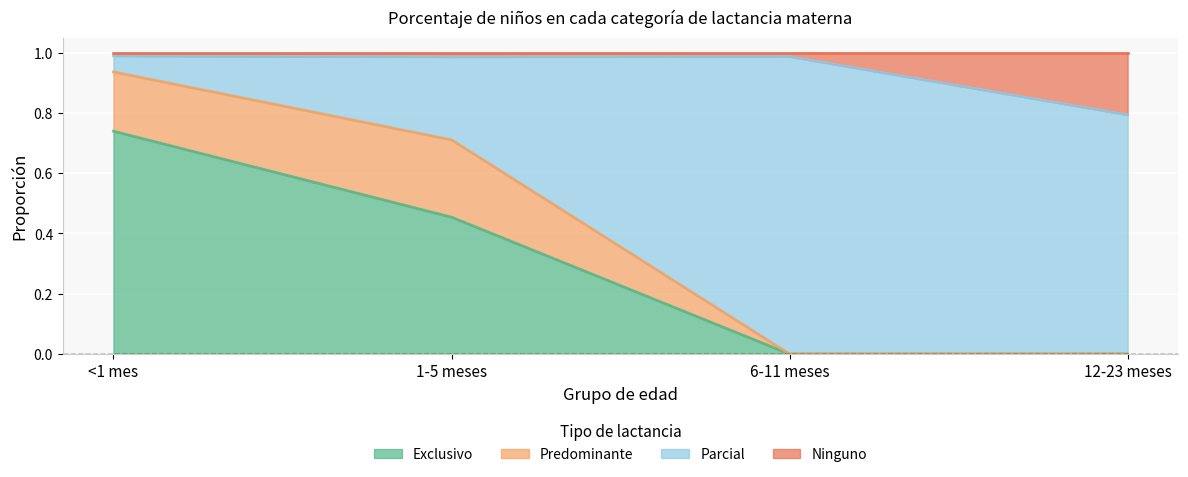

True or false: Exclusivo has a value of 0.5 at 12-23 meses.

False